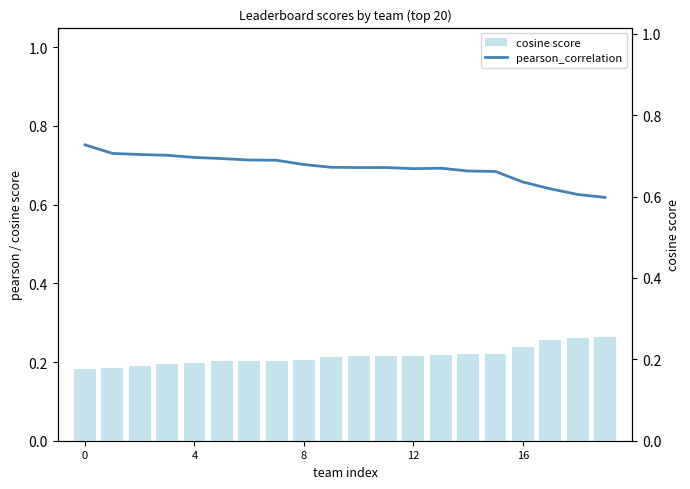

What is the lowest value of the cosine score series?

0.2